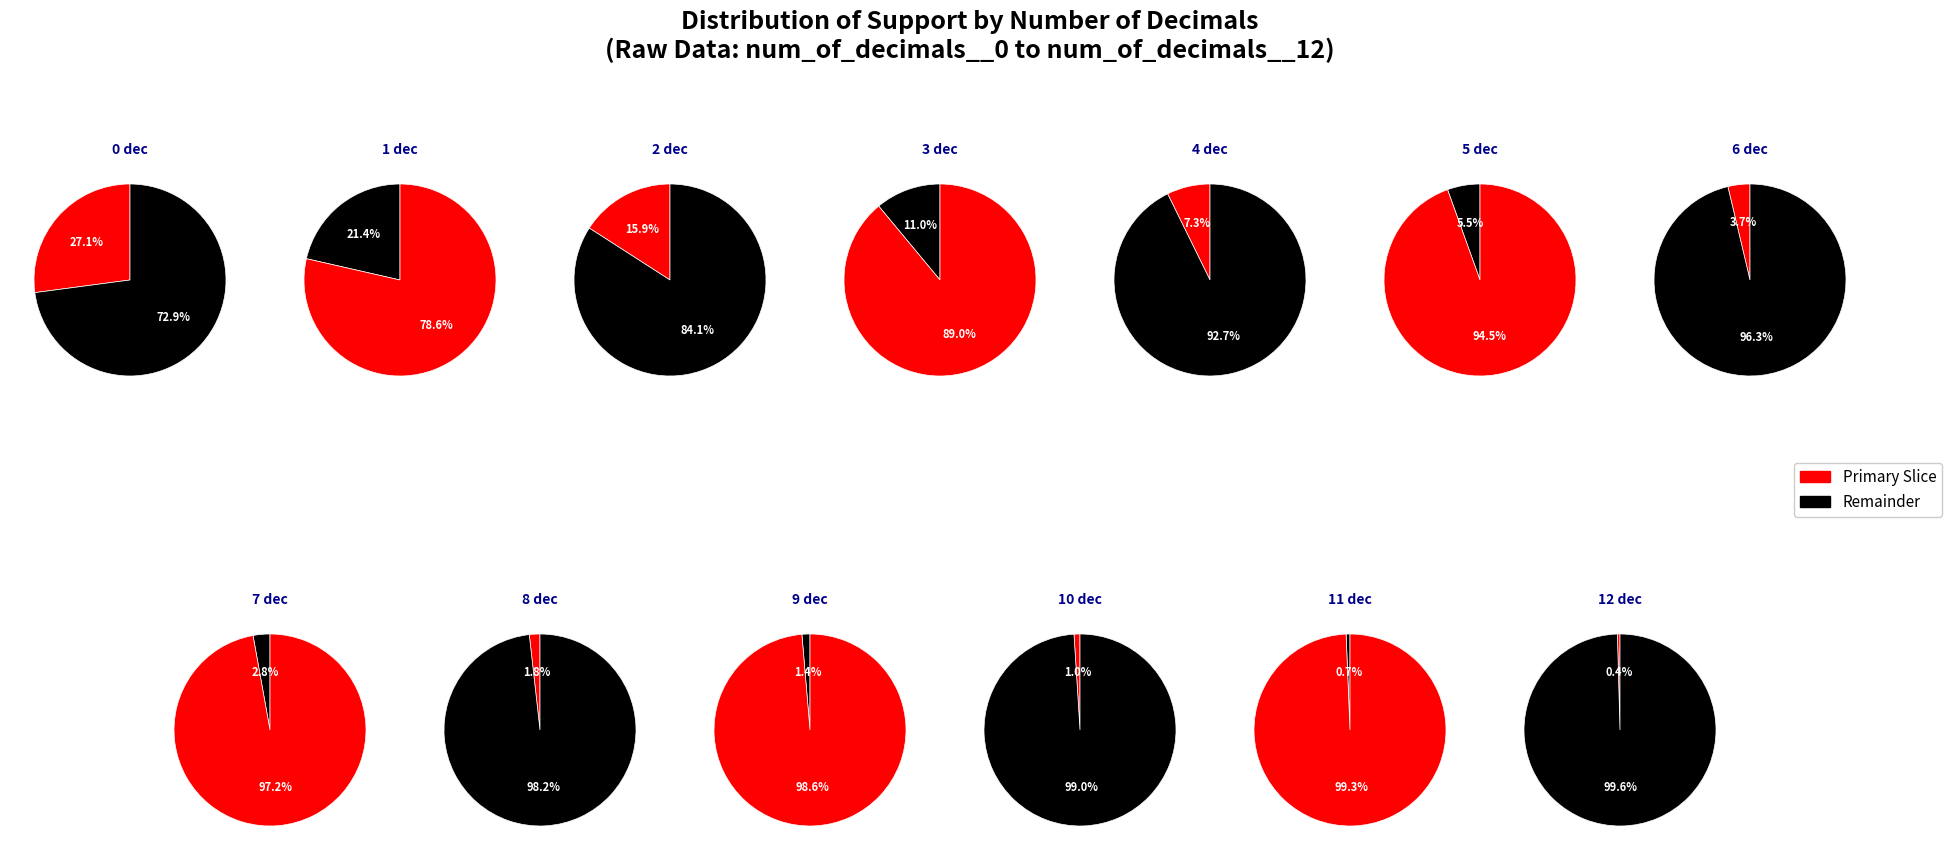

Combined, what portion of the pie is num_of_decimals__11 and num_of_decimals__9?

2.0%